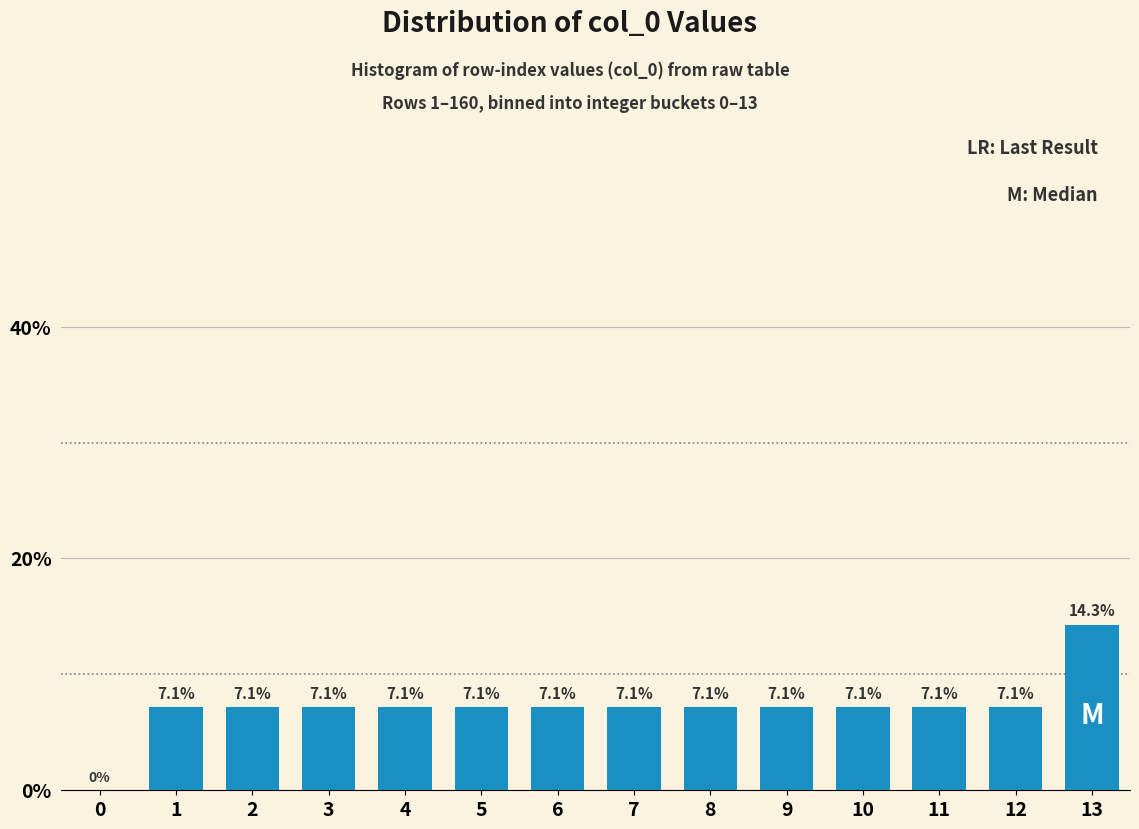

Reading left to right, list all the values displayed in this chart.

0=0.0	1=7.1	2=7.1	3=7.1	4=7.1	5=7.1	6=7.1	7=7.1	8=7.1	9=7.1	10=7.1	11=7.1	12=7.1	13=14.3